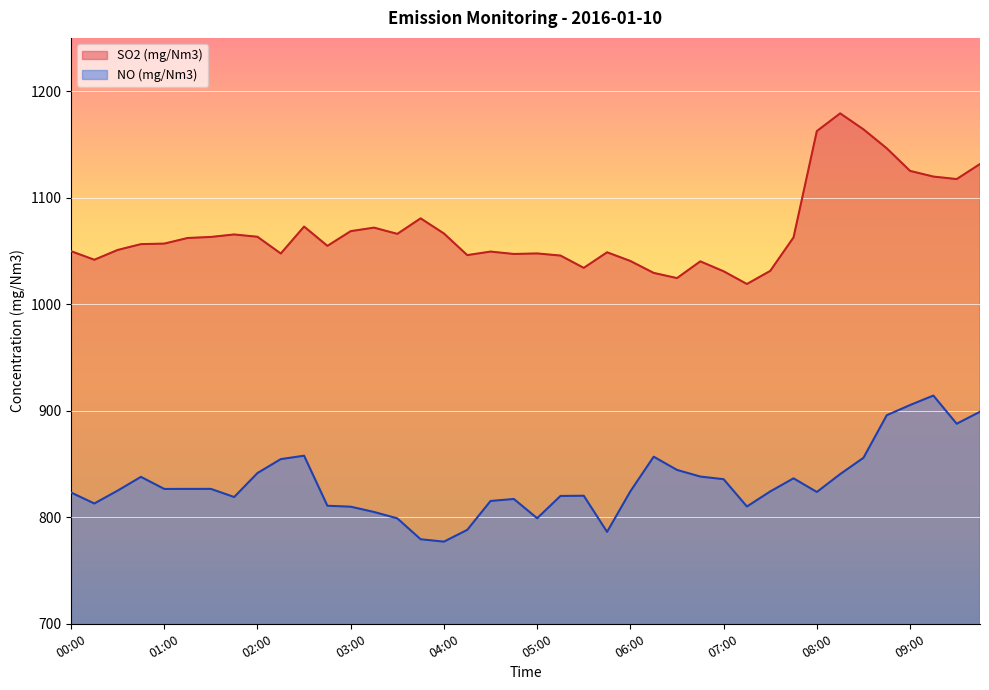

Which series has the largest total across all categories?

SO2 (mg/Nm3)